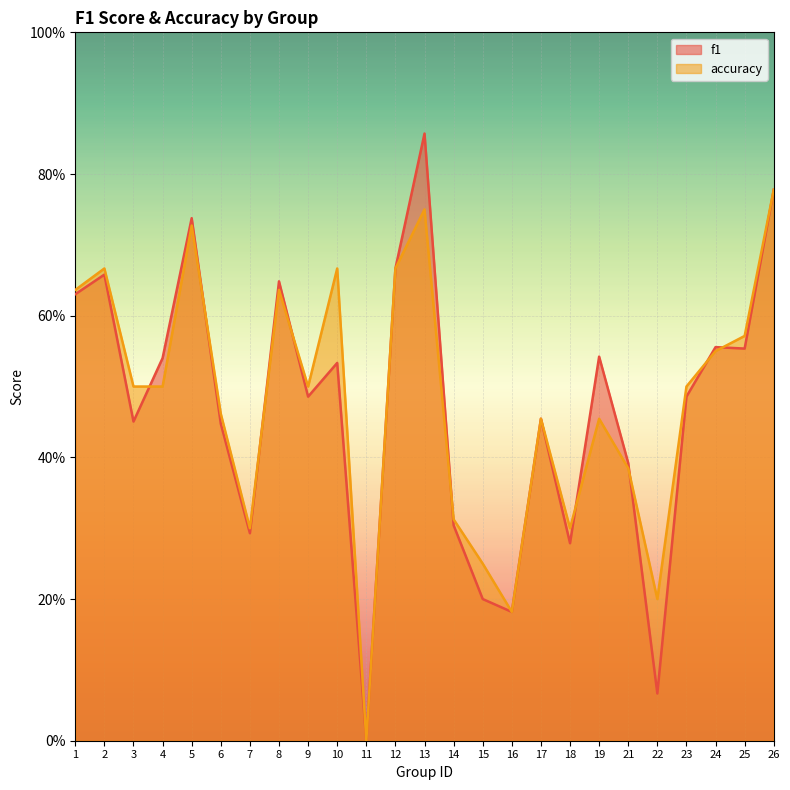

Is it true that accuracy equals 0.3 at 21?

False